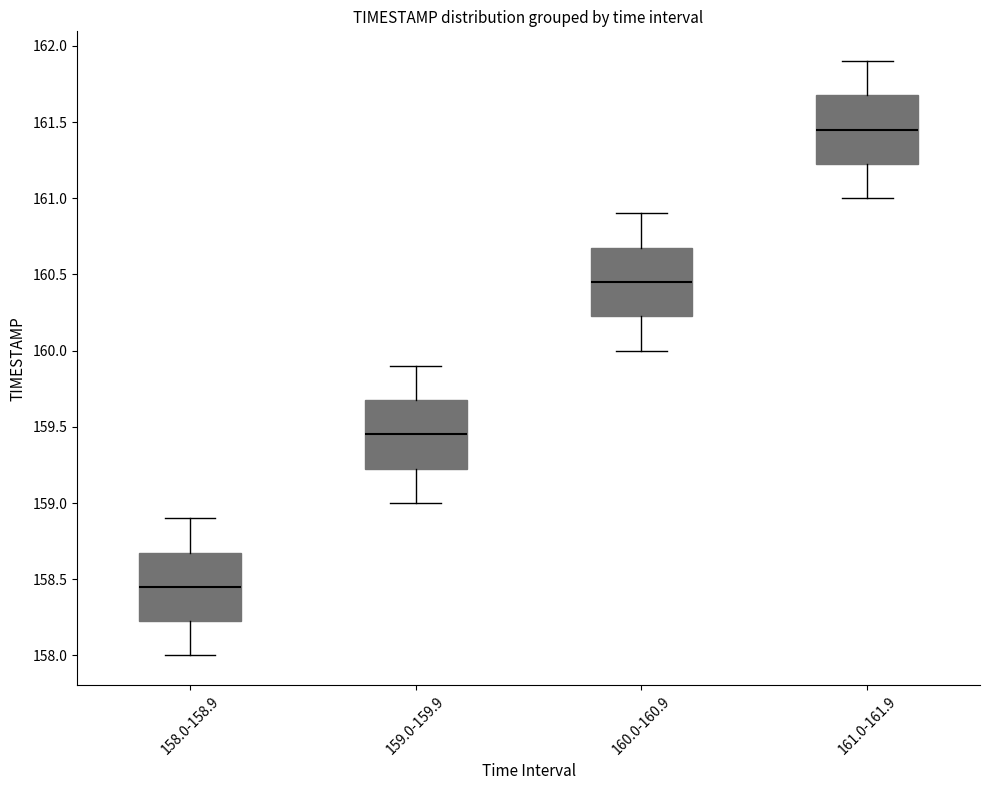

Reading left to right, transcribe this box plot: for each box, give where its median line is, the range the box spans, and where its two whiskers end, as read against the y-axis. The values are not printed on the chart, so give them approximately, as read against the axis.

158.0-158.9: median 158.45, box 158.25 to 158.70, whiskers 158.00 to 158.90
159.0-159.9: median 159.45, box 159.25 to 159.70, whiskers 159.00 to 159.90
160.0-160.9: median 160.45, box 160.25 to 160.70, whiskers 160.00 to 160.90
161.0-161.9: median 161.45, box 161.25 to 161.70, whiskers 161.00 to 161.90